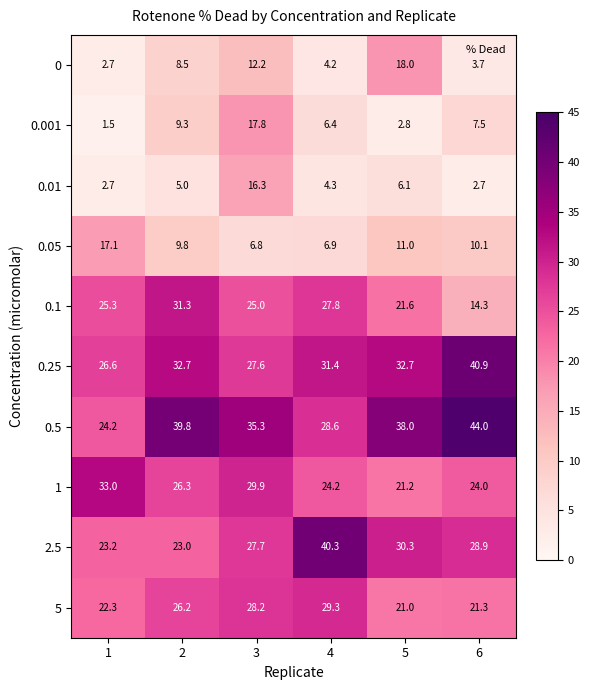

Is it true that 0.01 equals 8.7 at 5?

False